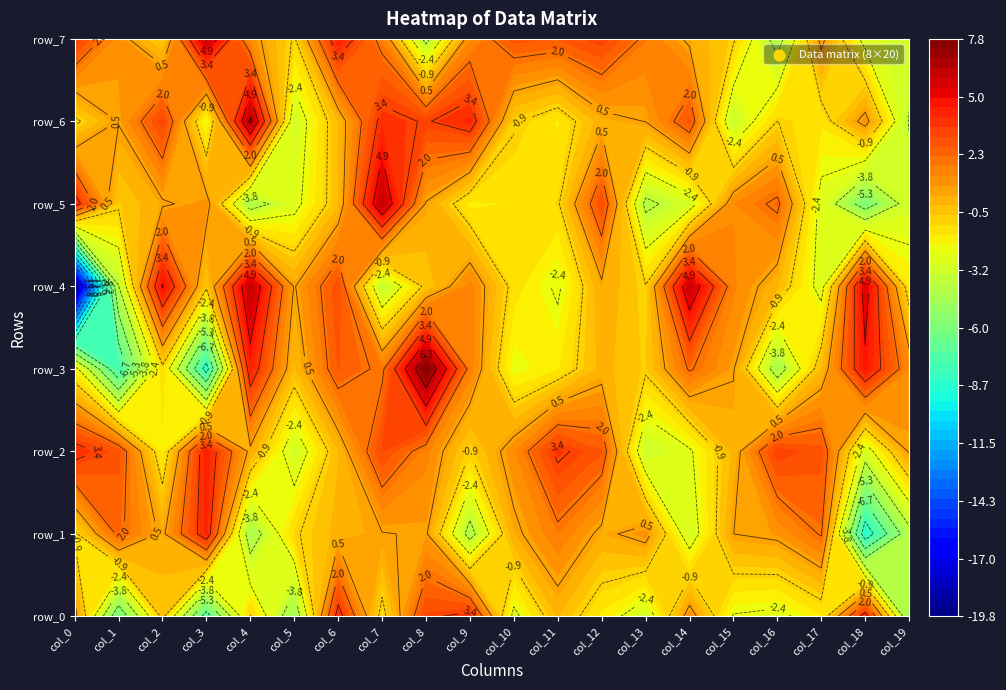

Rank the series at 16 from highest to lowest value.

row_2, row_5, row_1, row_4, row_6, row_0, row_7, row_3